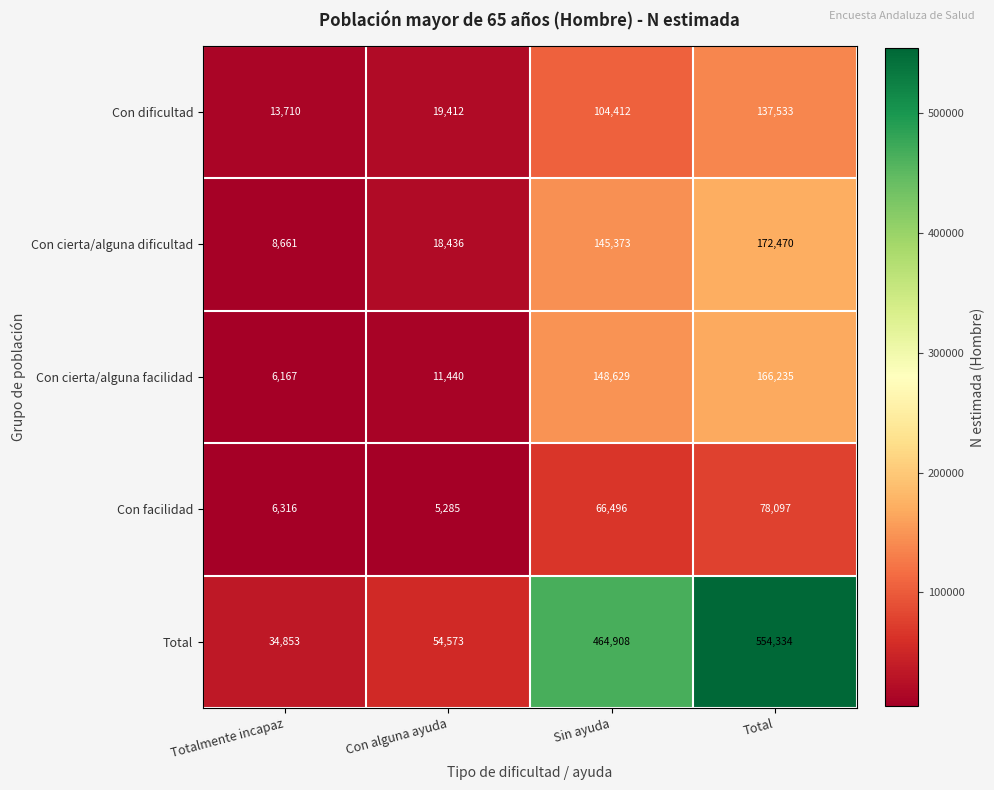

What is the difference between the Con dificultad values at Totalmente incapaz and Con alguna ayuda?

5702